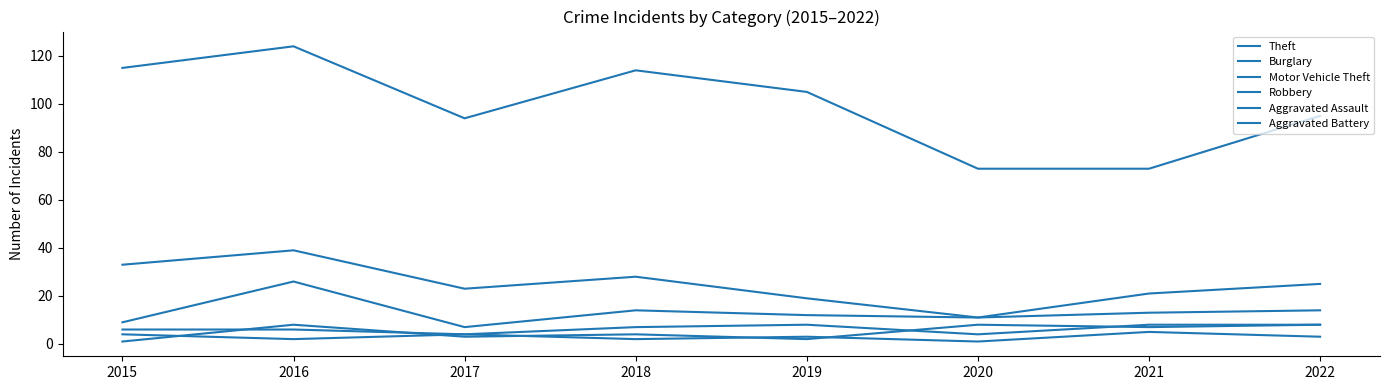

What is the spread (max minus min) of values at 2021?

68